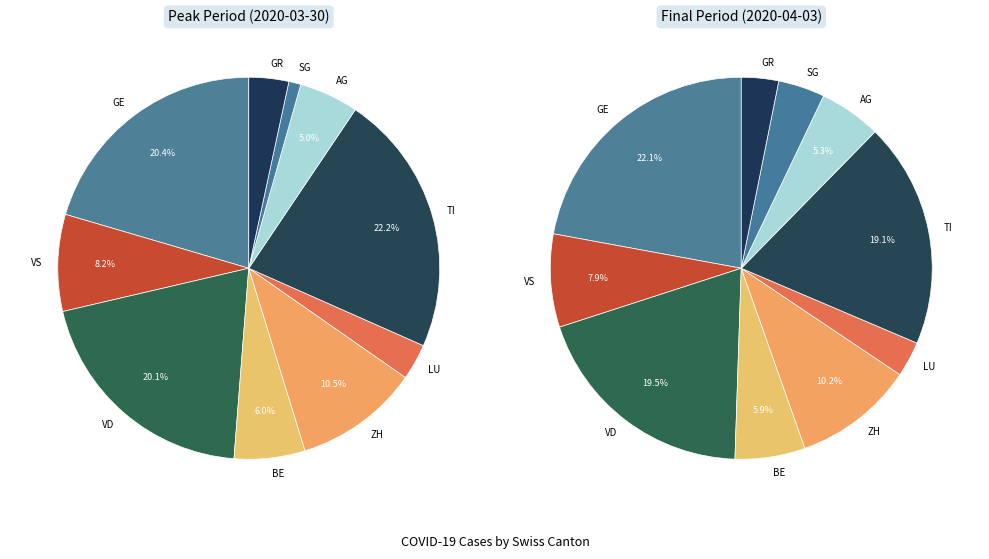

Between 18 and 34, which is larger?

34